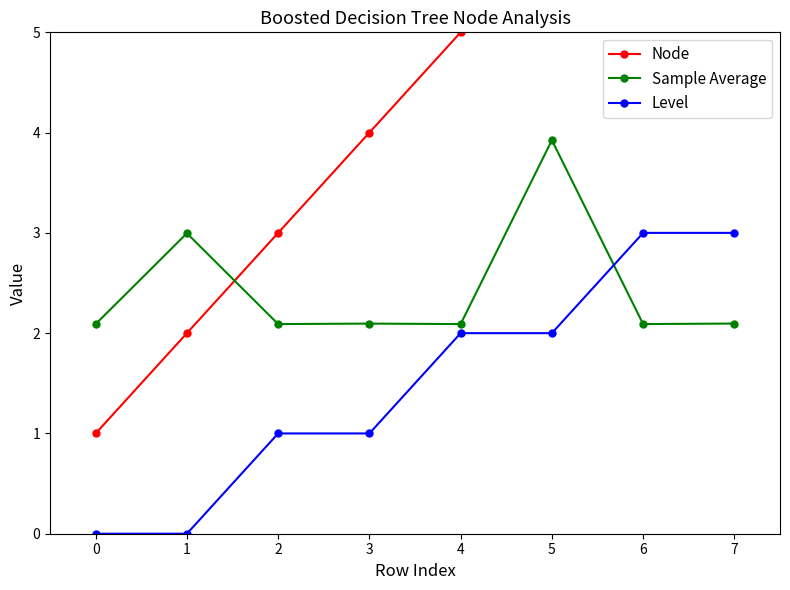

What is the value of the Sample Average point at the 4th from the left?

2.1